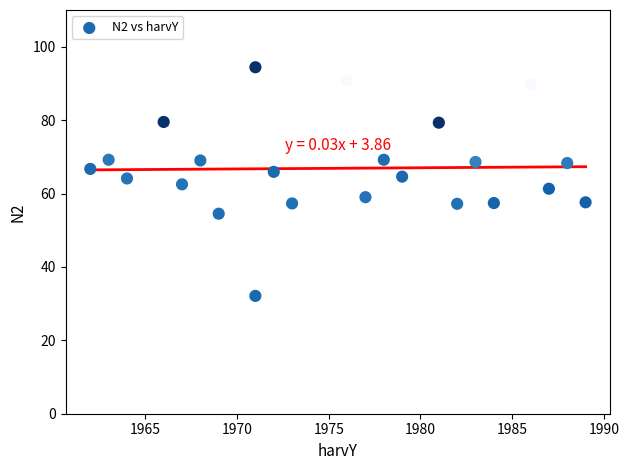

What is the range of X values (max minus min)?

27.0